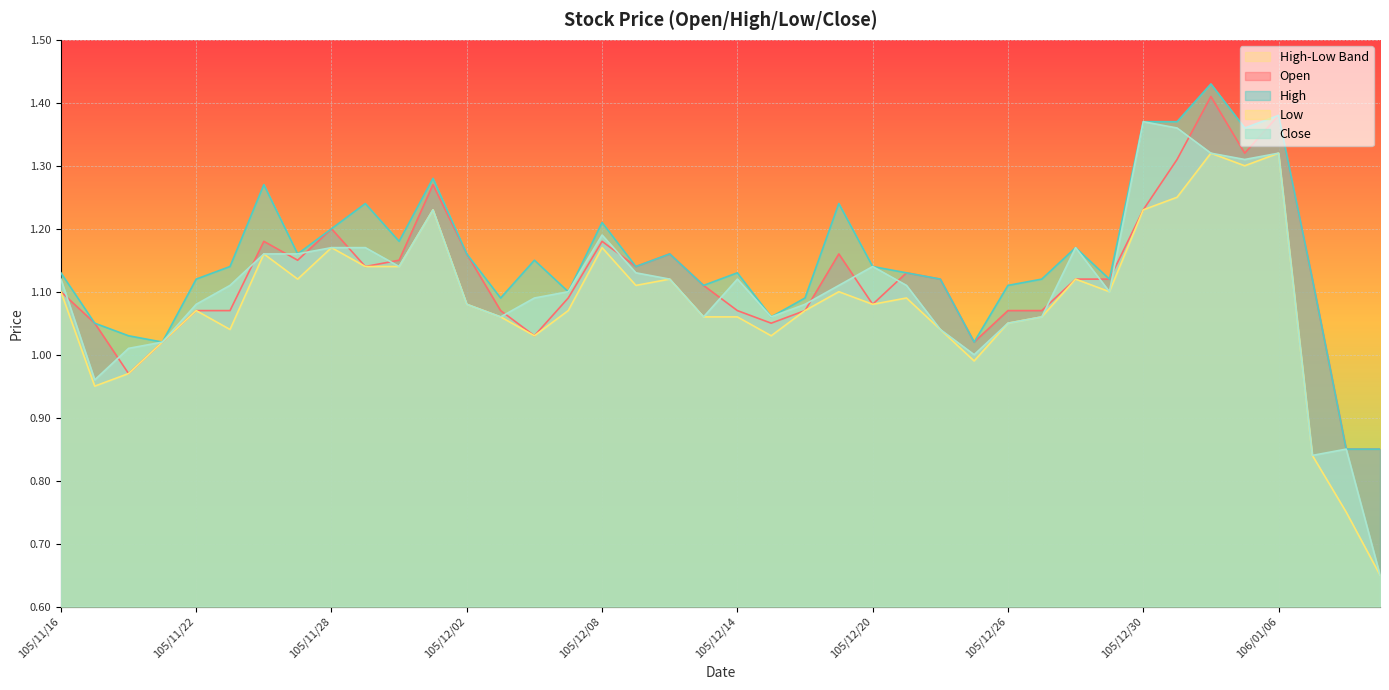

List the series in order of their overall mean, lowest first.

Low, Close, Open, High